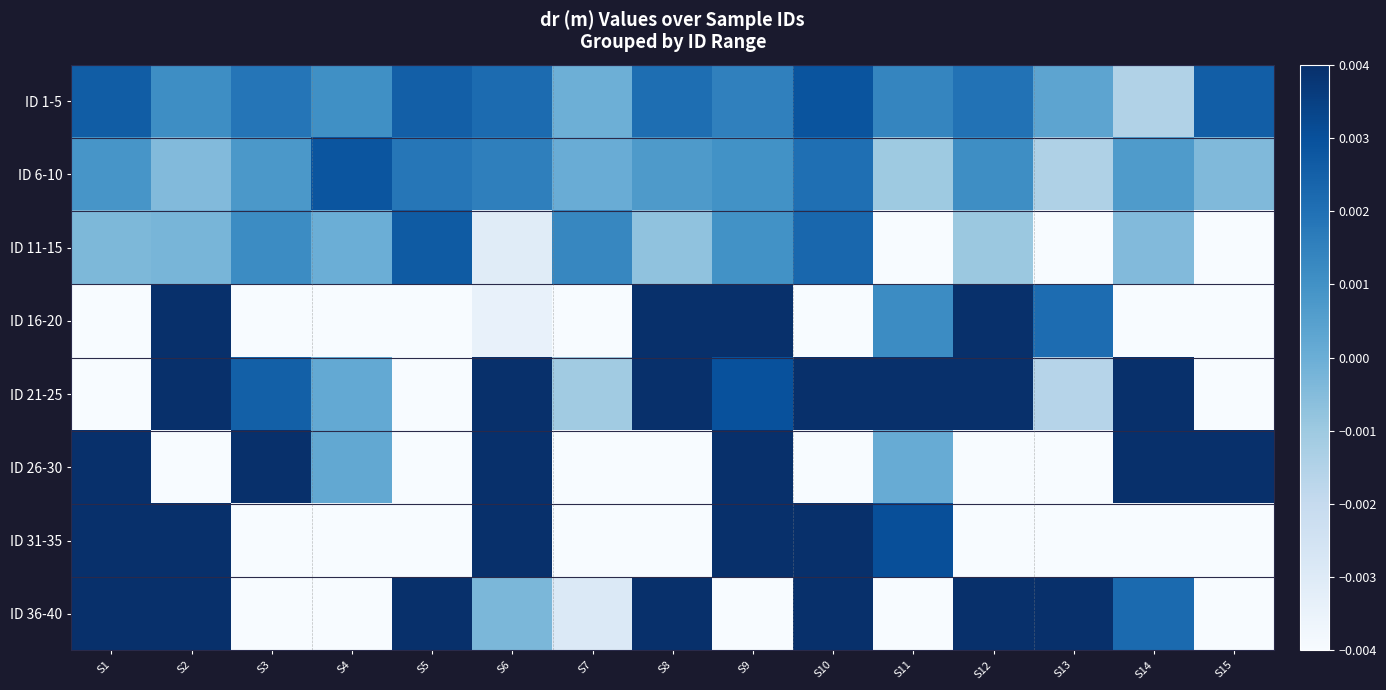

Reading left to right, transcribe all the data shown in this chart.

ID 1-5: S1=0.0	S2=0.0	S3=0.0	S4=0.0	S5=0.0	S6=0.0	S7=-0.0	S8=0.0	S9=0.0	S10=0.0	S11=0.0	S12=0.0	S13=0.0	S14=-0.0	S15=0.0
ID 6-10: S1=0.0	S2=-0.0	S3=0.0	S4=0.0	S5=0.0	S6=0.0	S7=0.0	S8=0.0	S9=0.0	S10=0.0	S11=-0.0	S12=0.0	S13=-0.0	S14=0.0	S15=-0.0
ID 11-15: S1=-0.0	S2=-0.0	S3=0.0	S4=-0.0	S5=0.0	S6=-0.0	S7=0.0	S8=-0.0	S9=0.0	S10=0.0	S11=-0.0	S12=-0.0	S13=-0.0	S14=-0.0	S15=-0.0
ID 16-20: S1=-0.0	S2=0.0	S3=-0.0	S4=-0.0	S5=-0.0	S6=-0.0	S7=-0.0	S8=0.0	S9=0.0	S10=-0.0	S11=0.0	S12=0.0	S13=0.0	S14=-0.0	S15=-0.0
ID 21-25: S1=-0.0	S2=0.0	S3=0.0	S4=0.0	S5=-0.0	S6=0.0	S7=-0.0	S8=0.0	S9=0.0	S10=0.0	S11=0.0	S12=0.0	S13=-0.0	S14=0.0	S15=-0.0
ID 26-30: S1=0.0	S2=-0.0	S3=0.0	S4=0.0	S5=-0.0	S6=0.0	S7=-0.0	S8=-0.0	S9=0.0	S10=-0.0	S11=0.0	S12=-0.0	S13=-0.0	S14=0.0	S15=0.0
ID 31-35: S1=0.0	S2=0.0	S3=-0.0	S4=-0.0	S5=-0.0	S6=0.0	S7=-0.0	S8=-0.0	S9=0.0	S10=0.0	S11=0.0	S12=-0.0	S13=-0.0	S14=-0.0	S15=-0.0
ID 36-40: S1=0.0	S2=0.0	S3=-0.0	S4=-0.0	S5=0.0	S6=-0.0	S7=-0.0	S8=0.0	S9=-0.0	S10=0.0	S11=-0.1	S12=0.0	S13=0.0	S14=0.0	S15=-0.0